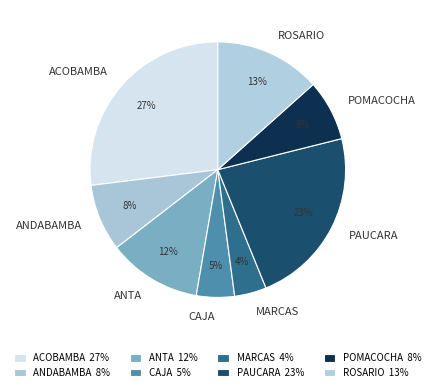

To the nearest percent, what is the difference between the largest and smallest slice percentages?

23%